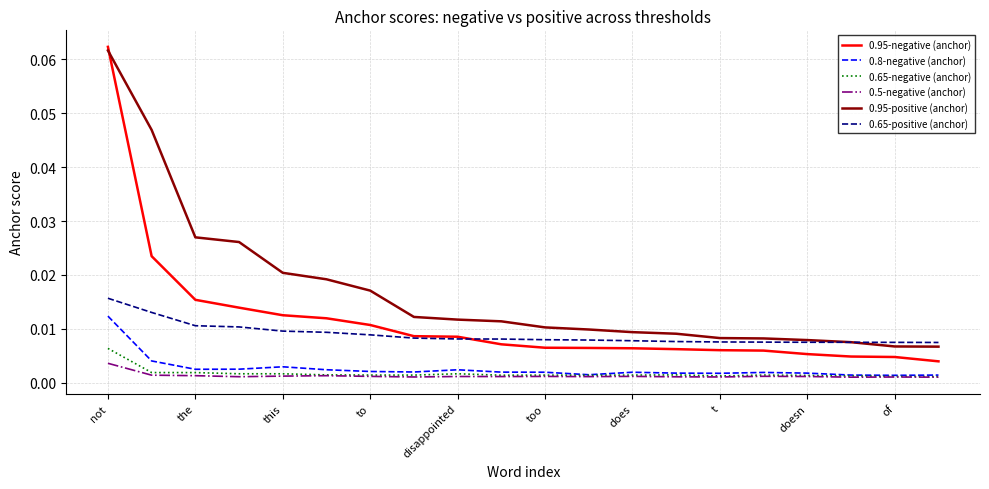

Rank the series by their maximum value, from highest to lowest.

0.95-negative (anchor), 0.95-positive (anchor), 0.65-positive (anchor), 0.8-negative (anchor), 0.65-negative (anchor), 0.5-negative (anchor)